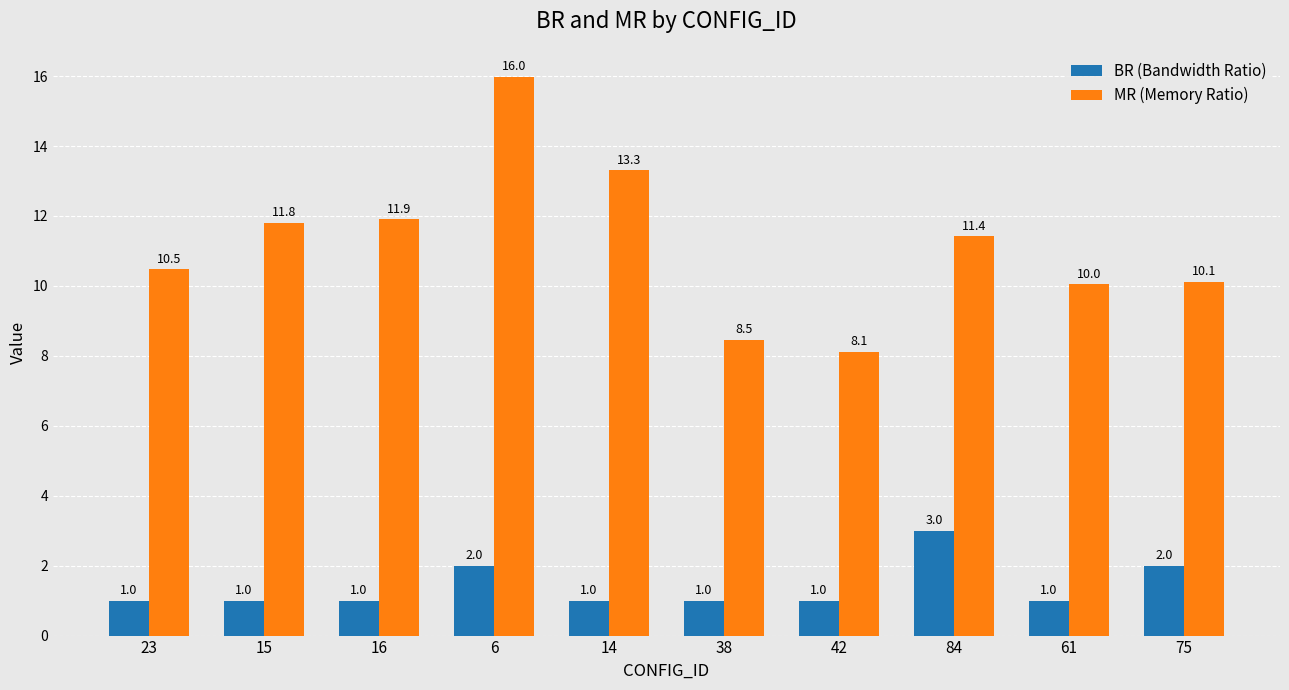

What is the value of the BR (Bandwidth Ratio) bar at the 6th from the left?

1.0